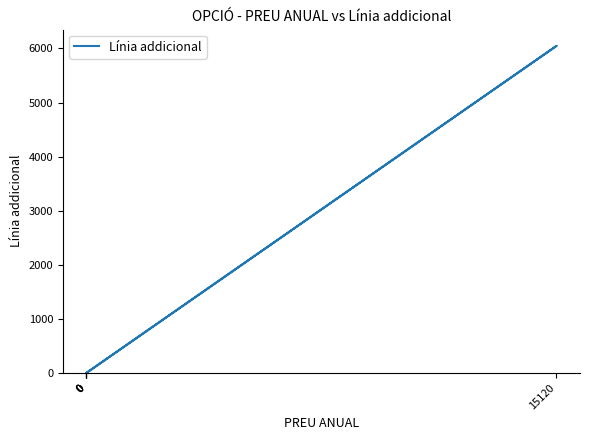

Reading right to left, what are all the values shown in this chart?

0=0	15120=6048	0=0	0=0	0=0